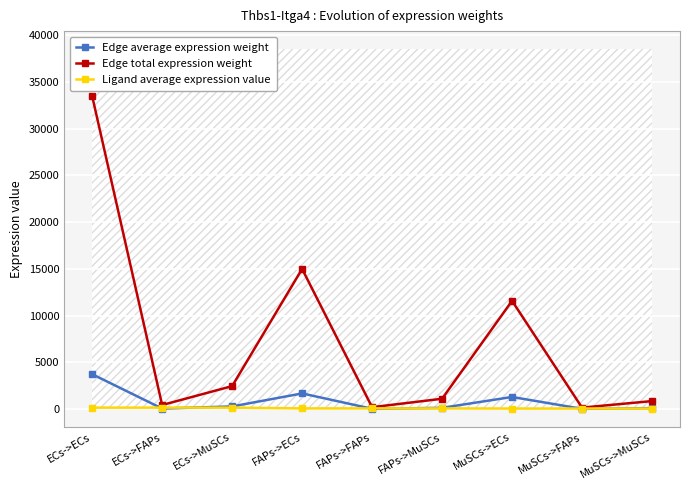

Reading left to right, extract all data points from this chart.

Edge average expression weight: ECs->ECs=3722.0	ECs->FAPs=47.2	ECs->MuSCs=272.0	FAPs->ECs=1666.1	FAPs->FAPs=21.1	FAPs->MuSCs=121.7	MuSCs->ECs=1286.2	MuSCs->FAPs=16.3	MuSCs->MuSCs=94.0
Edge total expression weight: ECs->ECs=33498.4	ECs->FAPs=424.7	ECs->MuSCs=2447.7	FAPs->ECs=14994.5	FAPs->FAPs=190.1	FAPs->MuSCs=1095.6	MuSCs->ECs=11576.0	MuSCs->FAPs=146.8	MuSCs->MuSCs=845.9
Ligand average expression value: ECs->ECs=142.9	ECs->FAPs=142.9	ECs->MuSCs=142.9	FAPs->ECs=64.0	FAPs->FAPs=64.0	FAPs->MuSCs=64.0	MuSCs->ECs=49.4	MuSCs->FAPs=49.4	MuSCs->MuSCs=49.4